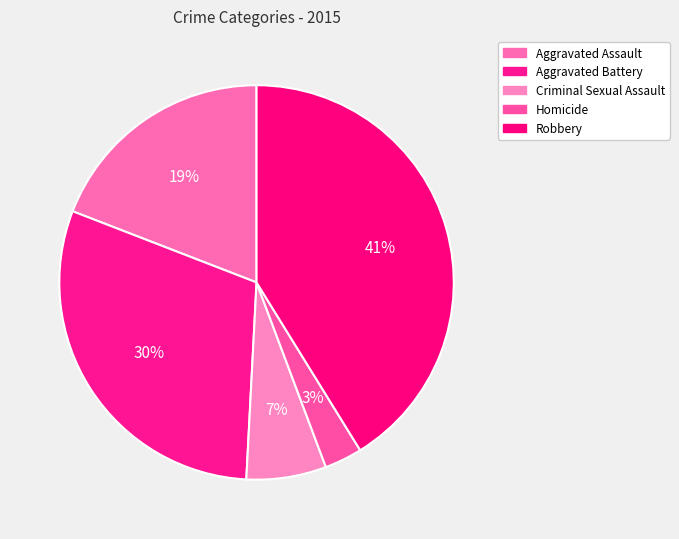

Does Aggravated Battery account for over 50% of the chart?

No